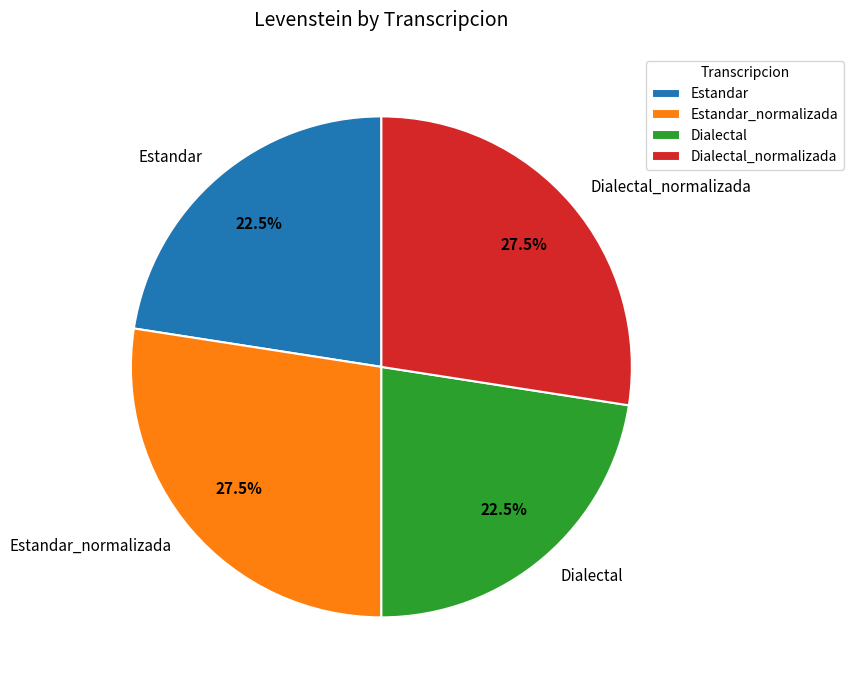

To the nearest percent, what is the combined percentage of Estandar_normalizada and Dialectal_normalizada?

55%